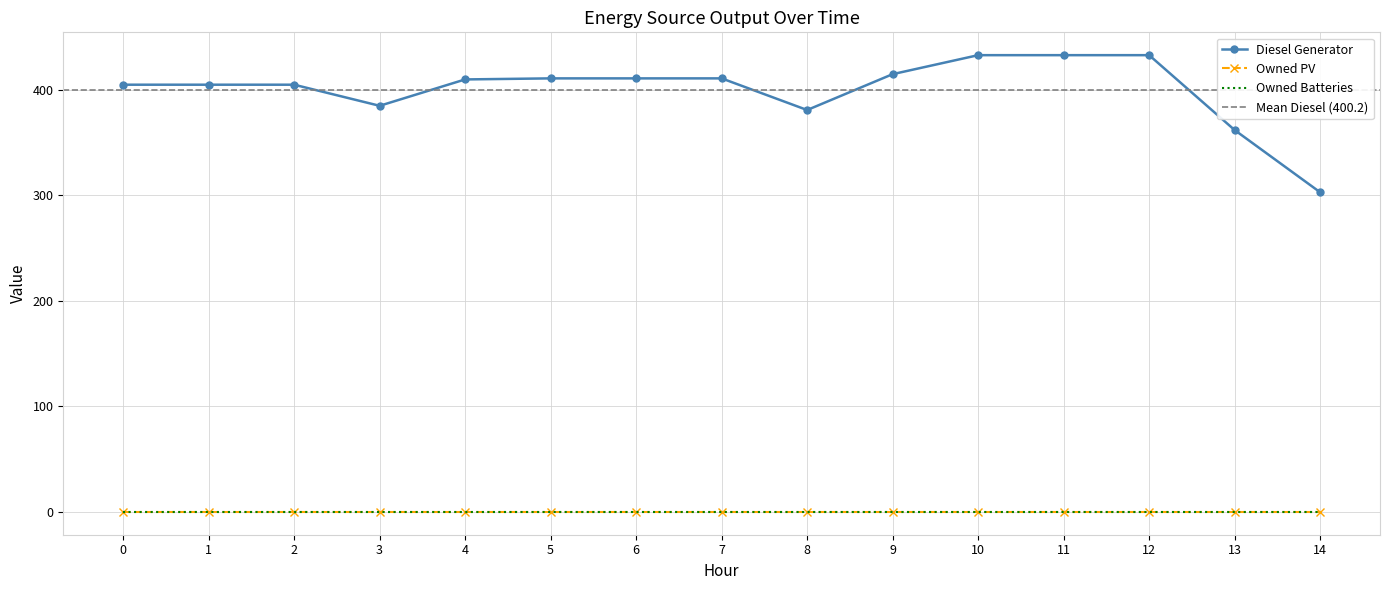

Rank the categories by Owned Batteries value from highest to lowest.

0, 1, 2, 3, 4, 5, 6, 7, 8, 9, 10, 11, 12, 13, 14